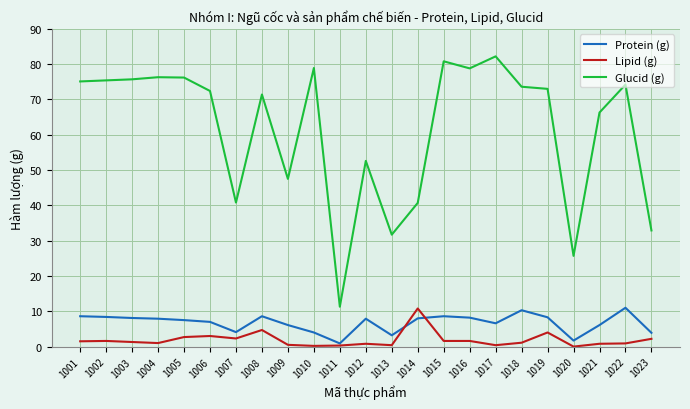

Which series has the widest spread of values?

Glucid (g)